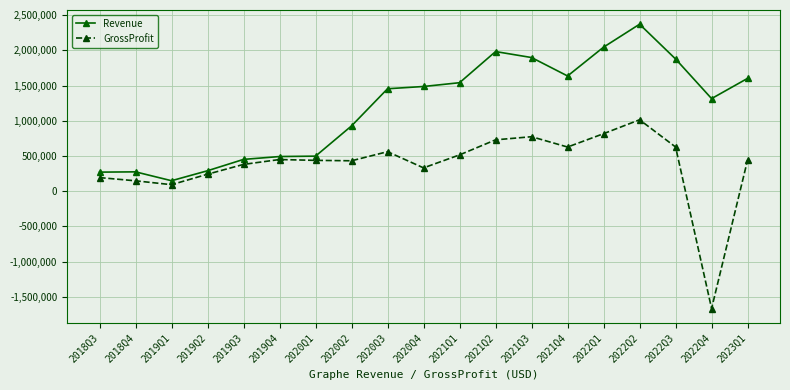

What is the total value across all series at 2021Q4?

2261703